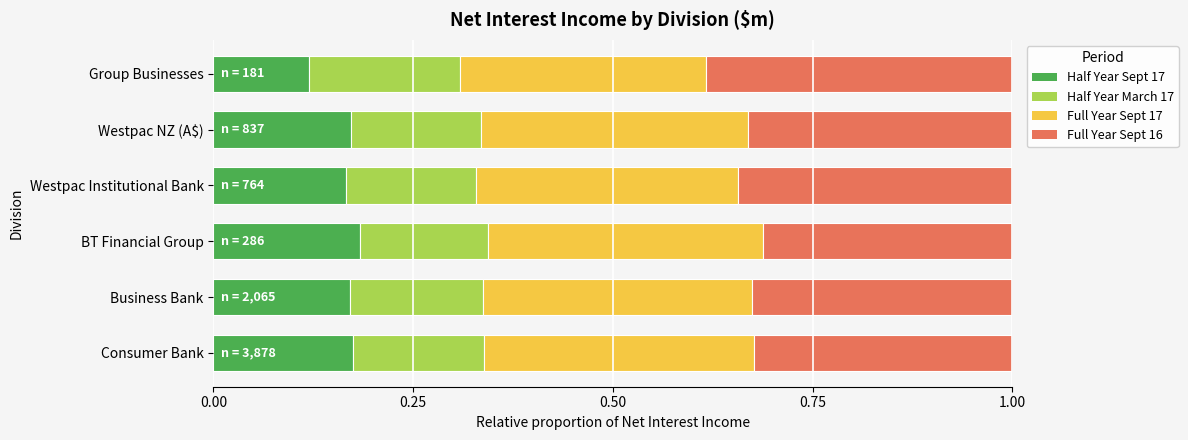

What is the sum of all Half Year Sept 17 values?

1.0